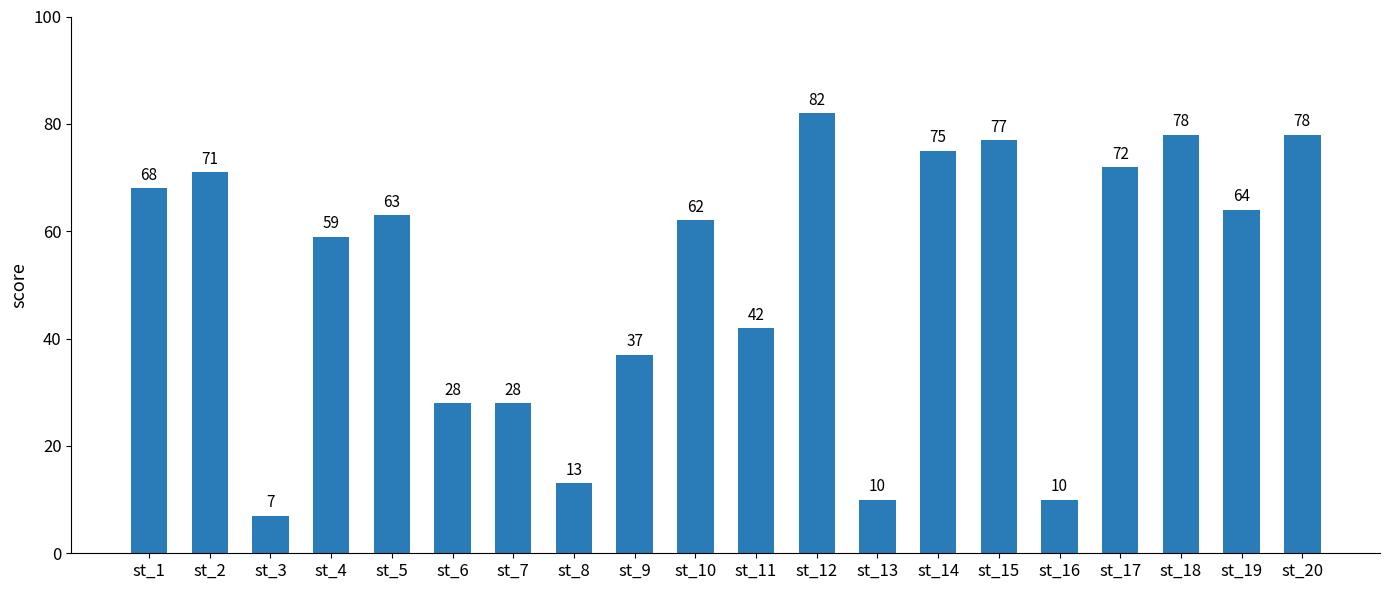

How many data points are less than 63?

10